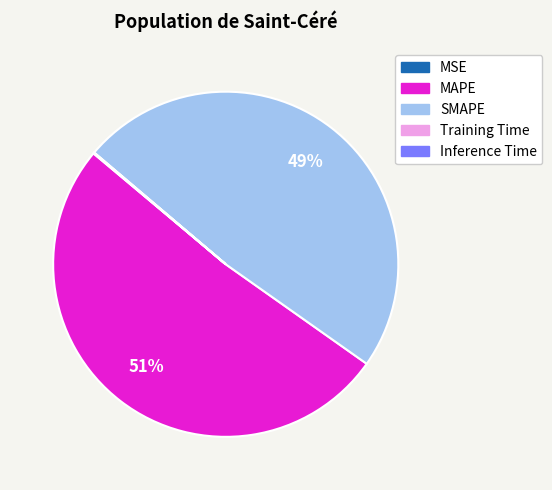

Does any single category account for the majority?

Yes